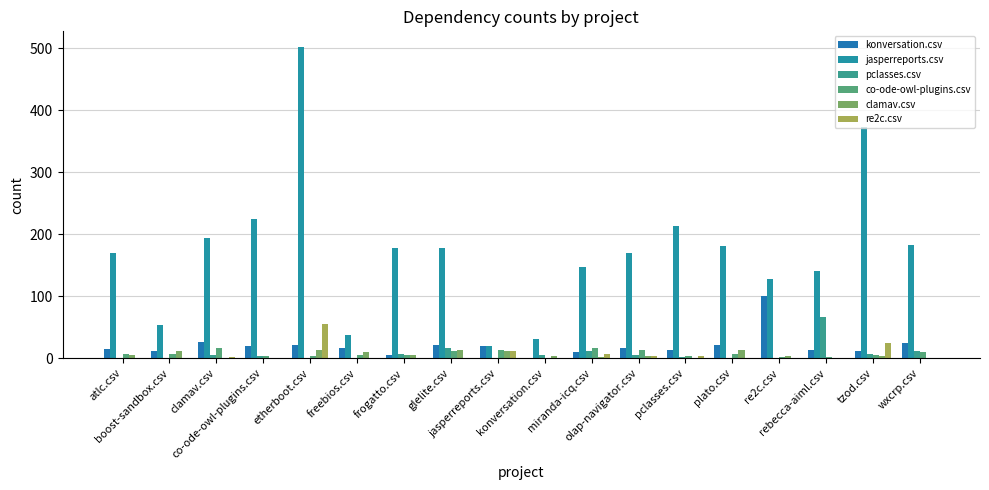

Count the number of categories in the chart.

18